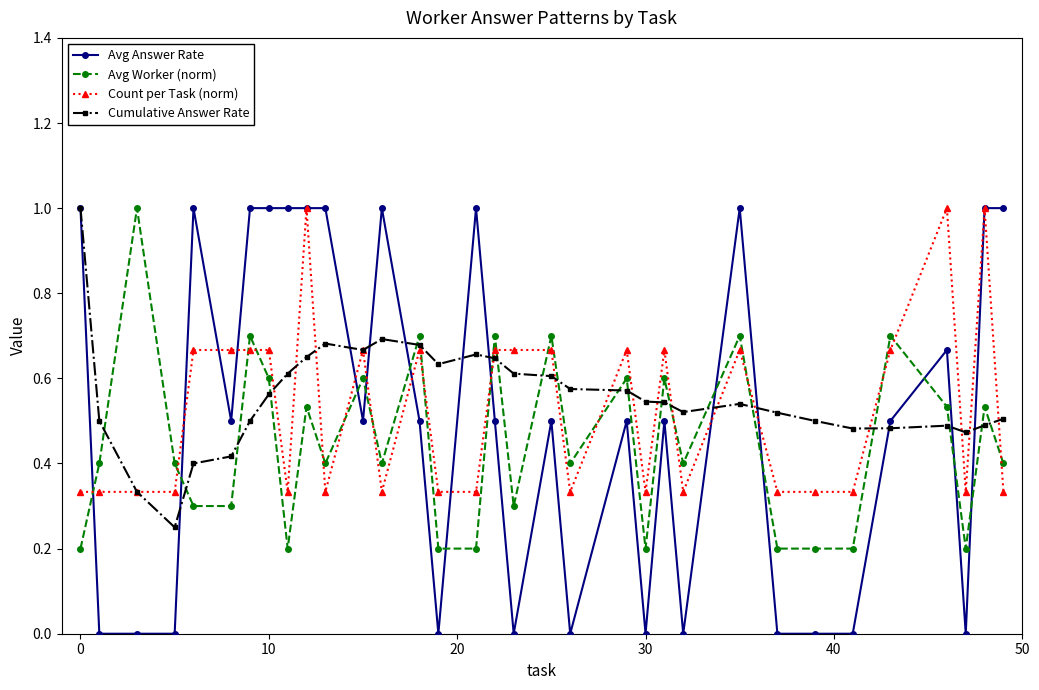

True or false: Avg Worker (norm) has more than 2 points higher than both neighbors.

True